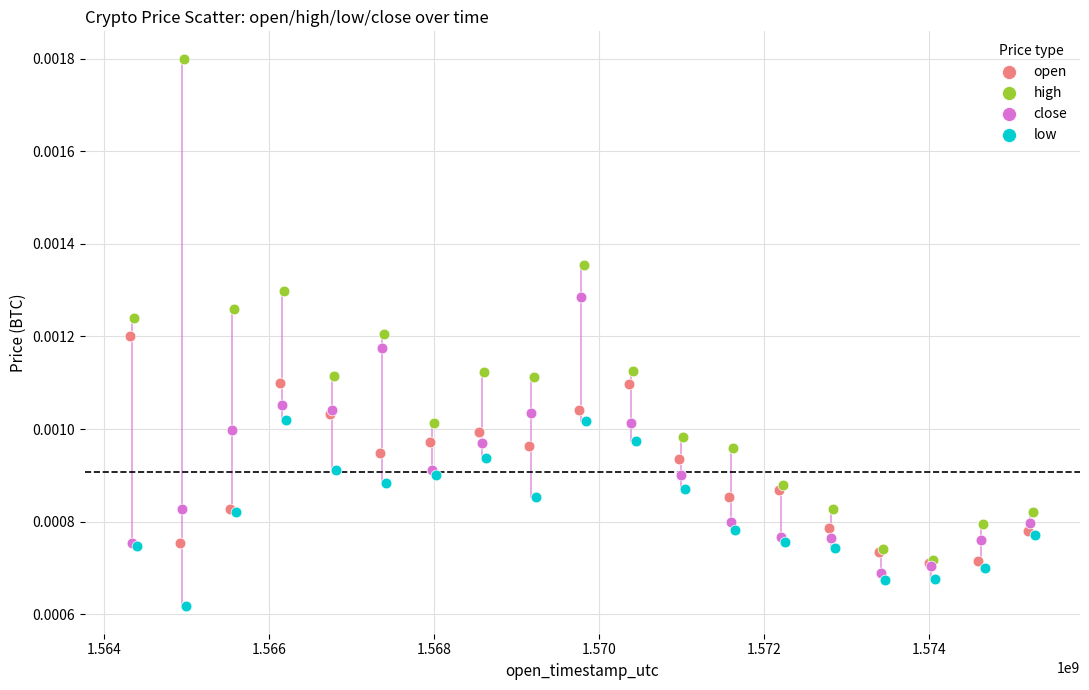

Which series reaches the maximum Y coordinate?

high